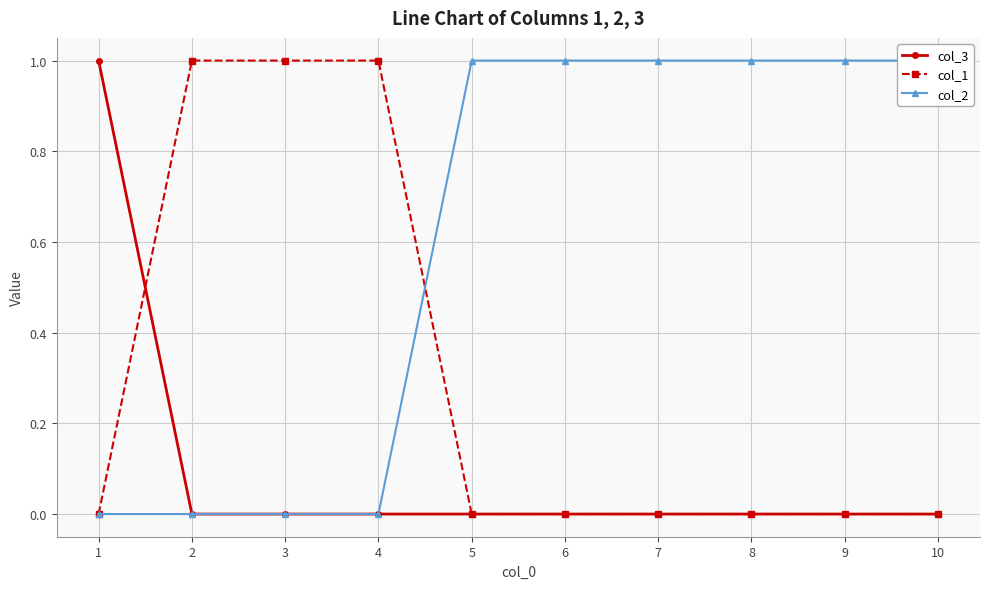

Which series has the widest spread of values?

col_3